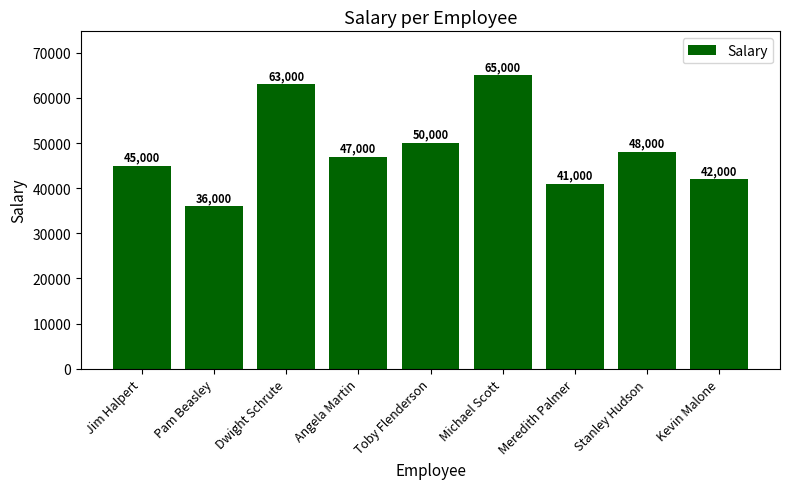

How many bars are there in total?

9